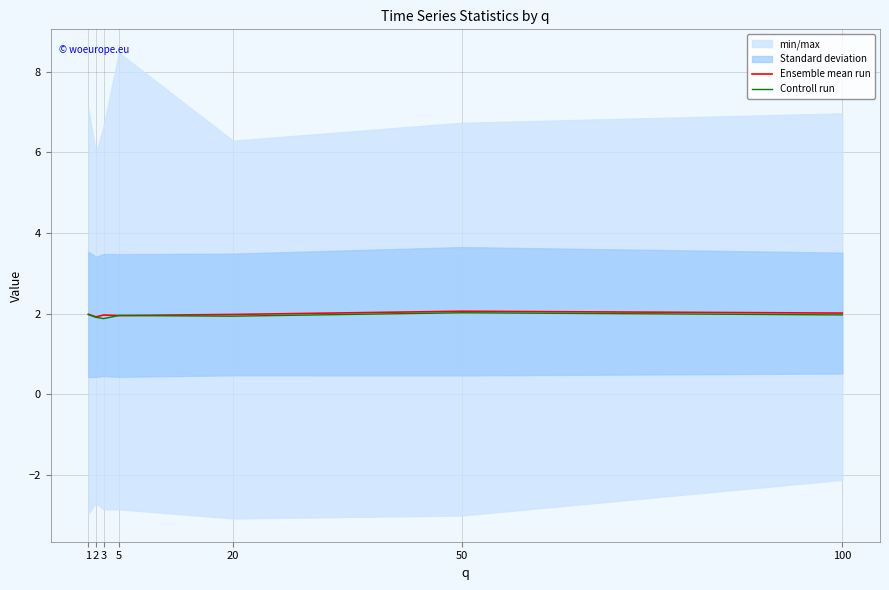

Reading left to right, what are all the values shown in this chart?

Ensemble mean run: 2.0	1.9	2.0	2.0	2.0	2.1	2.0
Controll run: 2.0	1.9	1.9	2.0	1.9	2.0	2.0